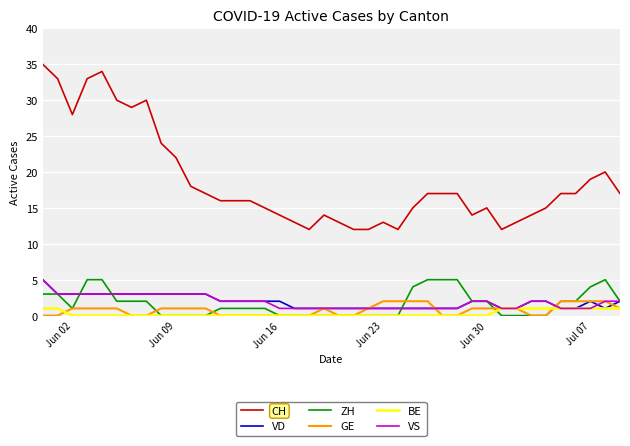

Which series has the largest total across all categories?

CH